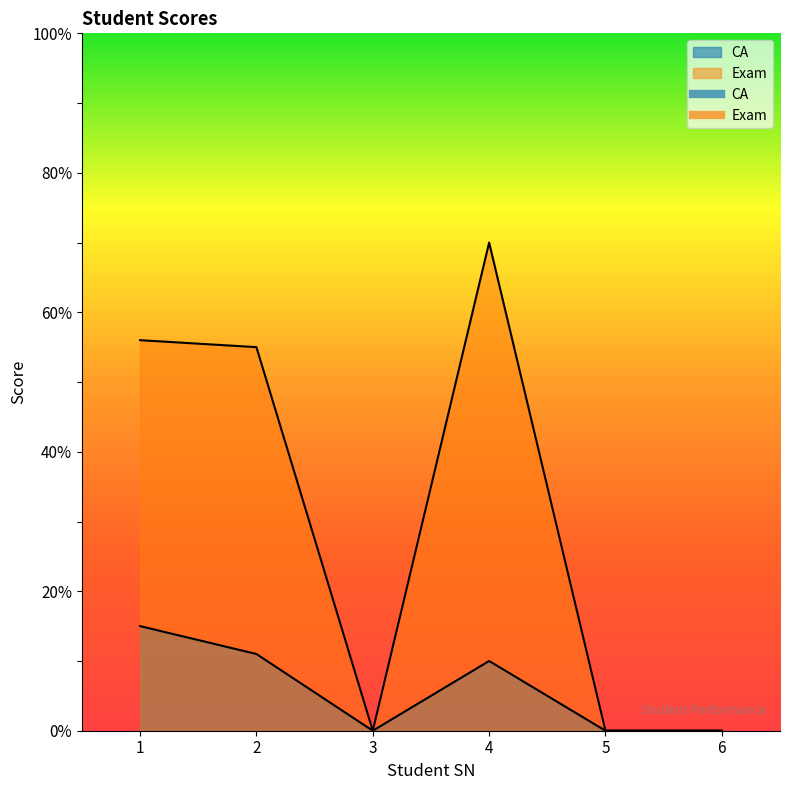

True or false: CA and Exam cross at least once.

False